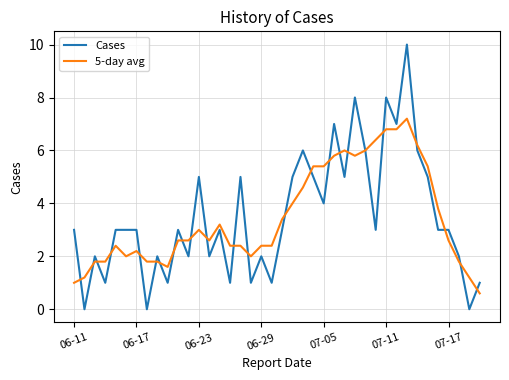

Which series has the largest range (max minus min)?

Cases